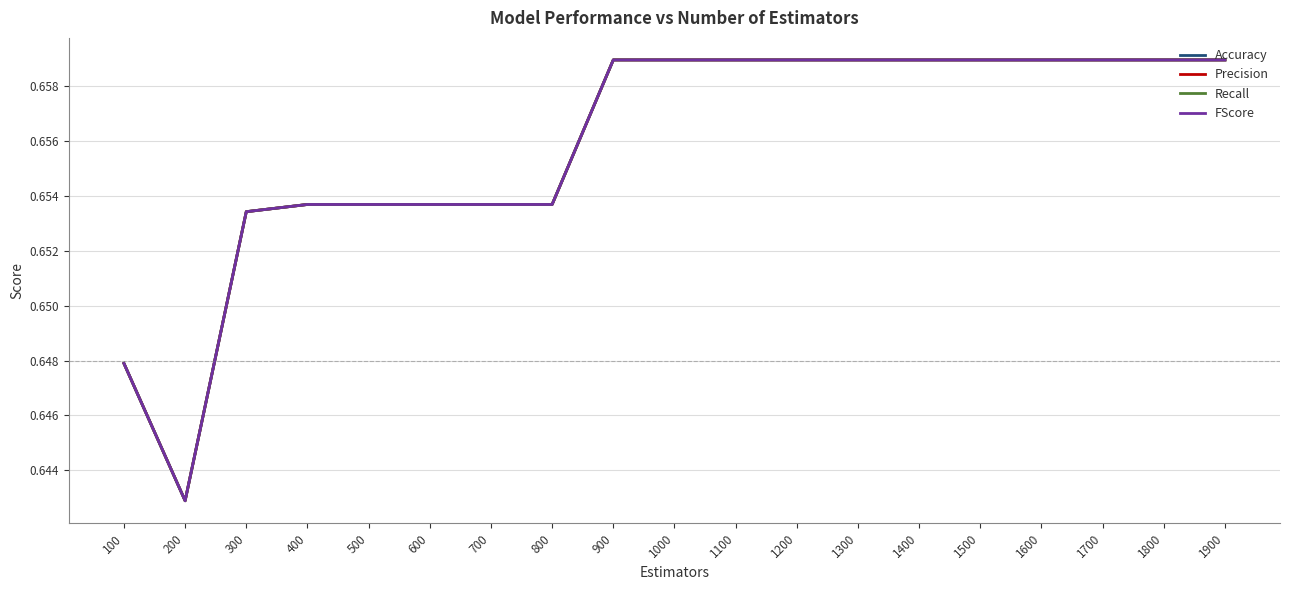

True or false: Recall and Precision cross at least once.

False